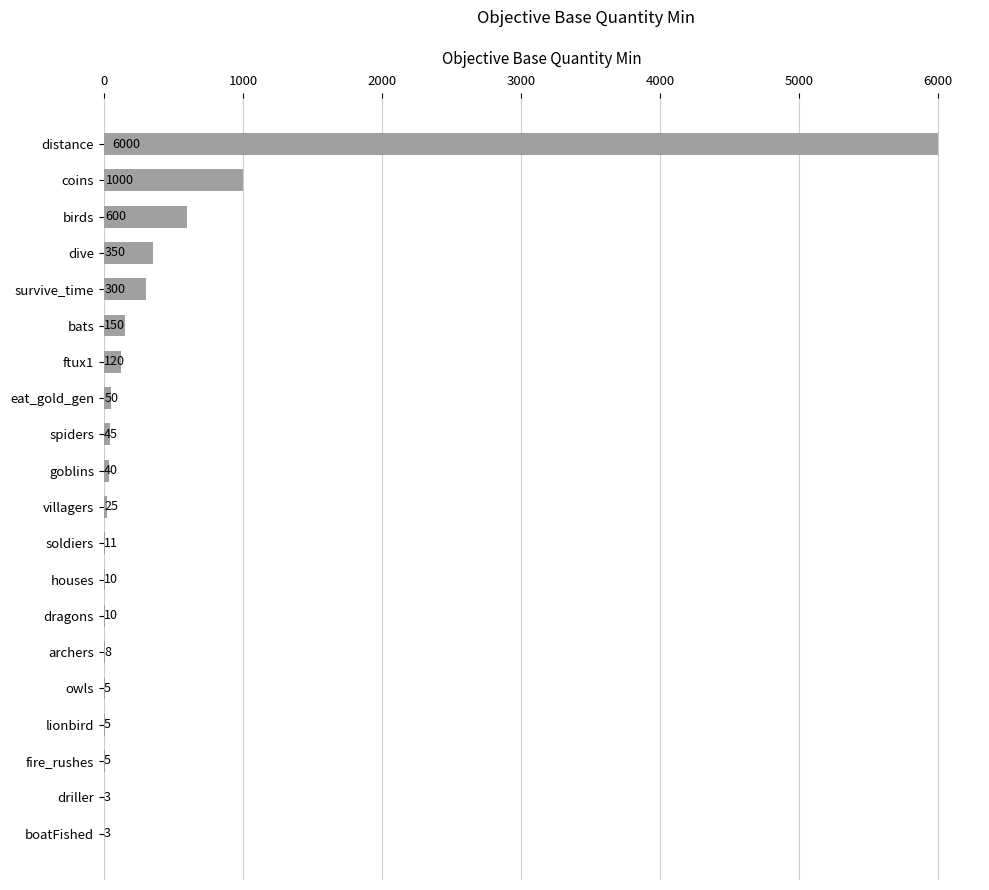

What is the change in value from bats to soldiers?

-139